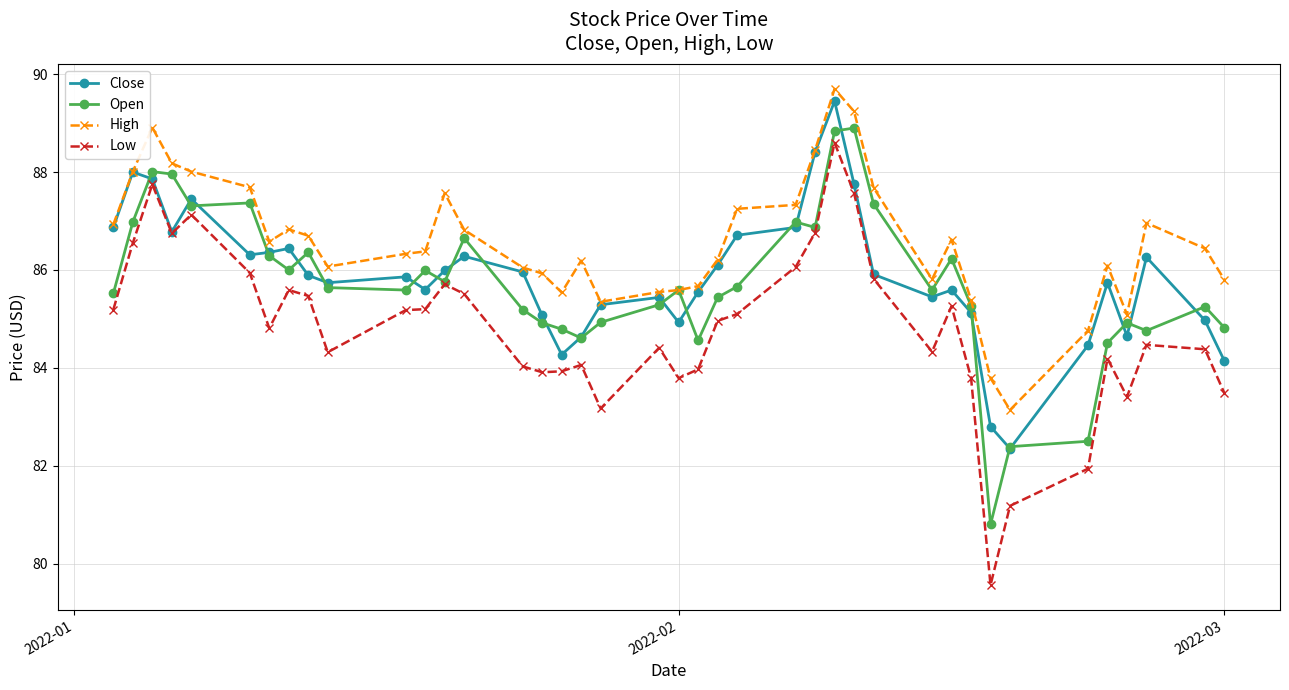

Count the number of data series in this chart.

4